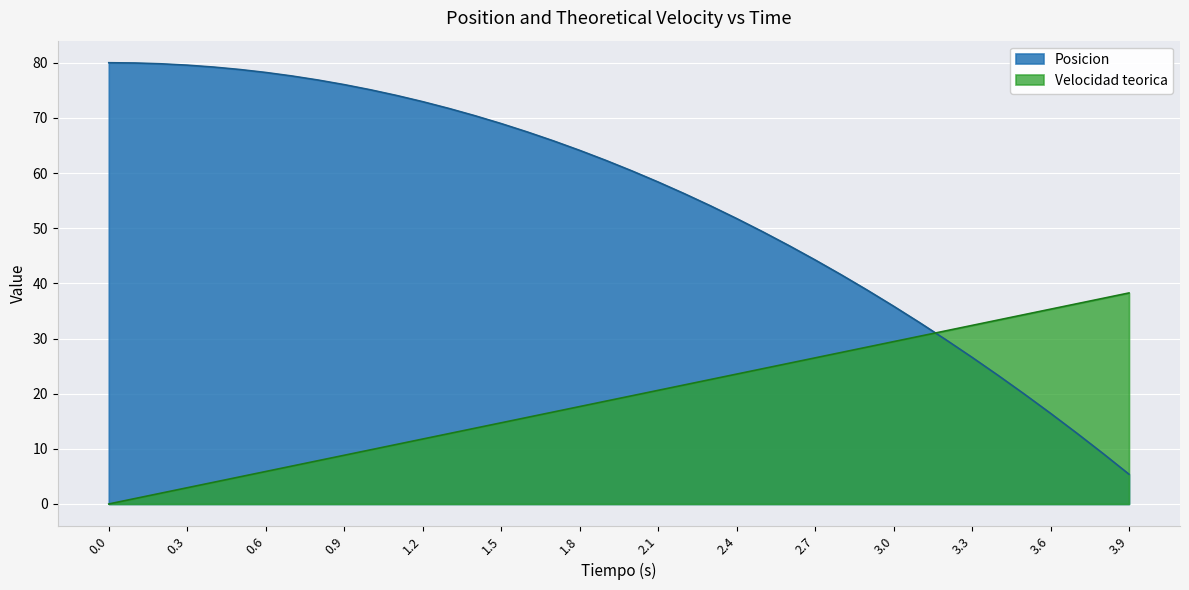

What is the sum of the Posicion values at 0.6 and 3.1?

111.1